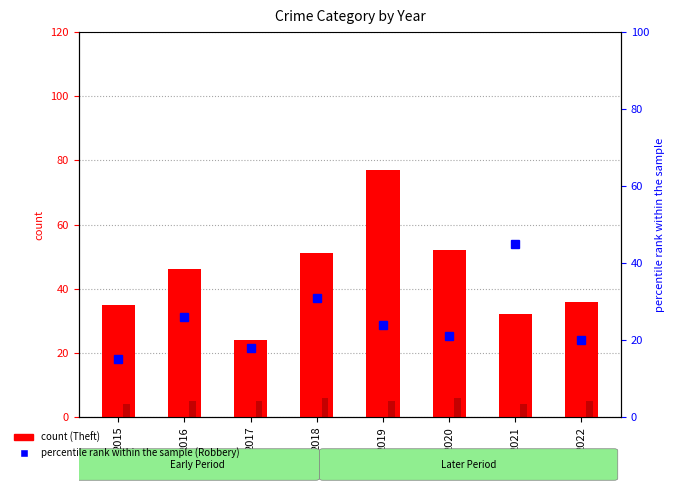

How many data points in Theft (count) are less than 46?

4